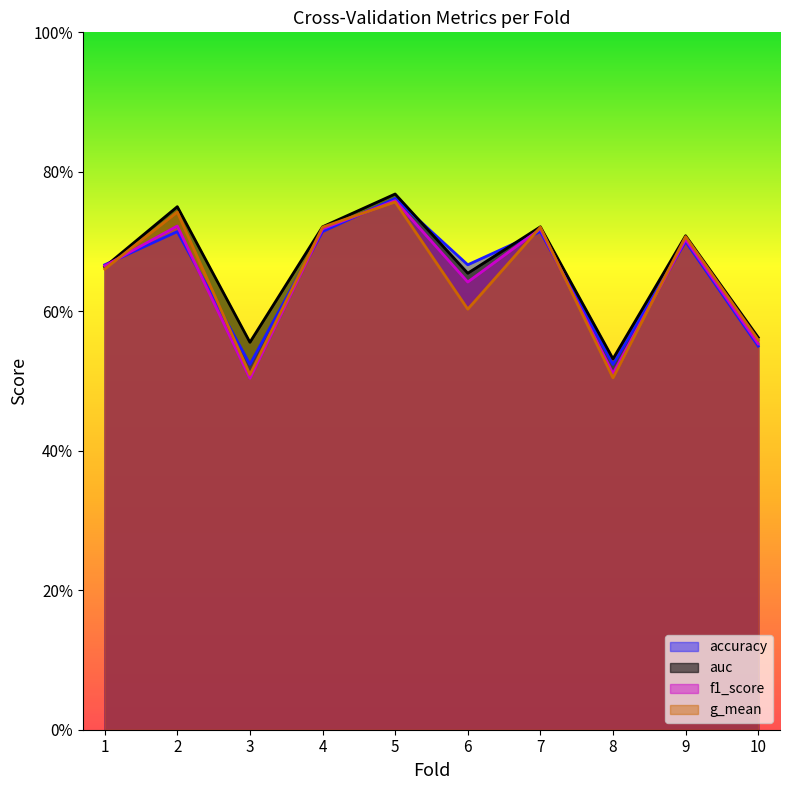

What is the sum of all accuracy values?

6.5